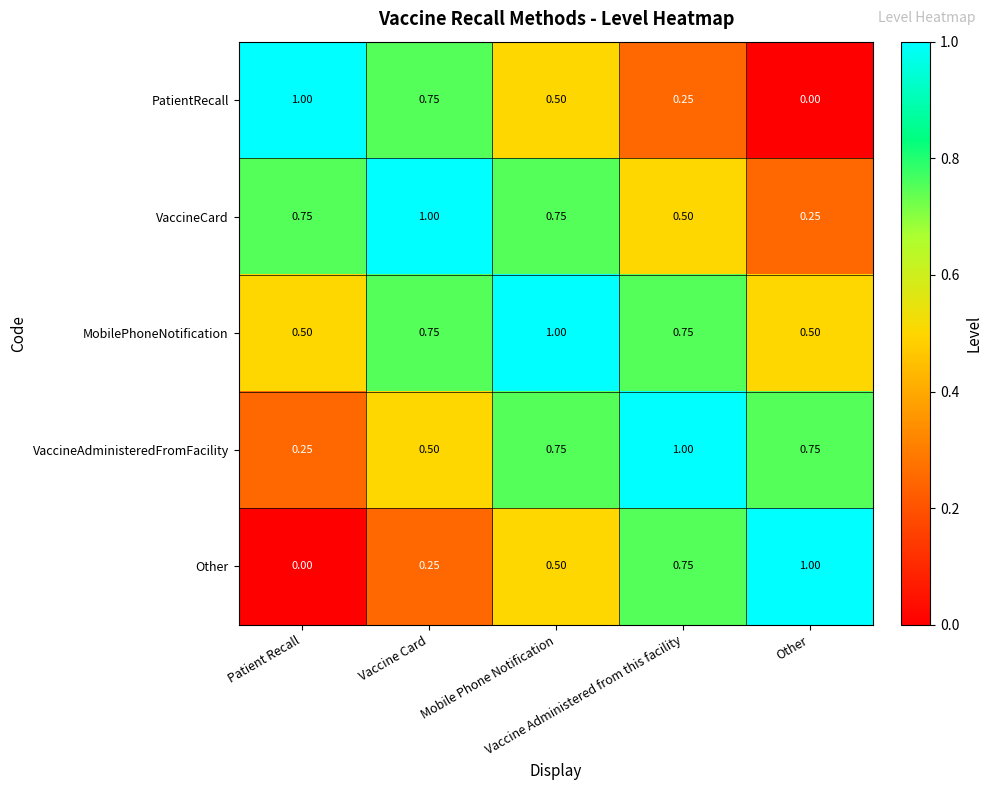

Count the number of categories in the chart.

5